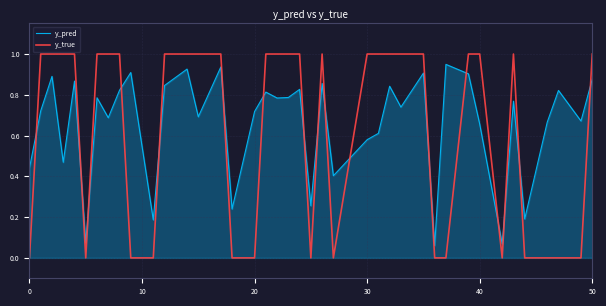

How many interior local valleys does the y_pred series have?

14